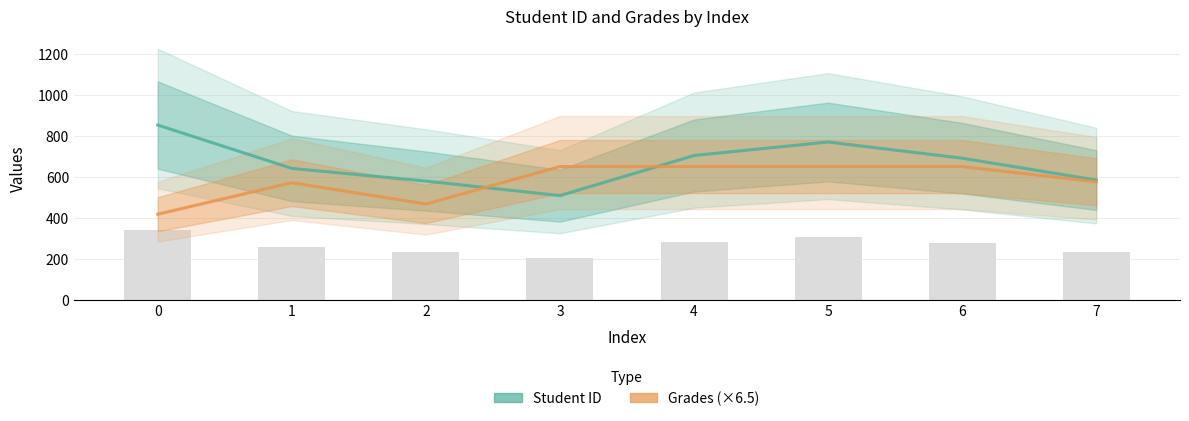

What is the value of the Grades (×6.5) bar at the 7th from the left?

650.0